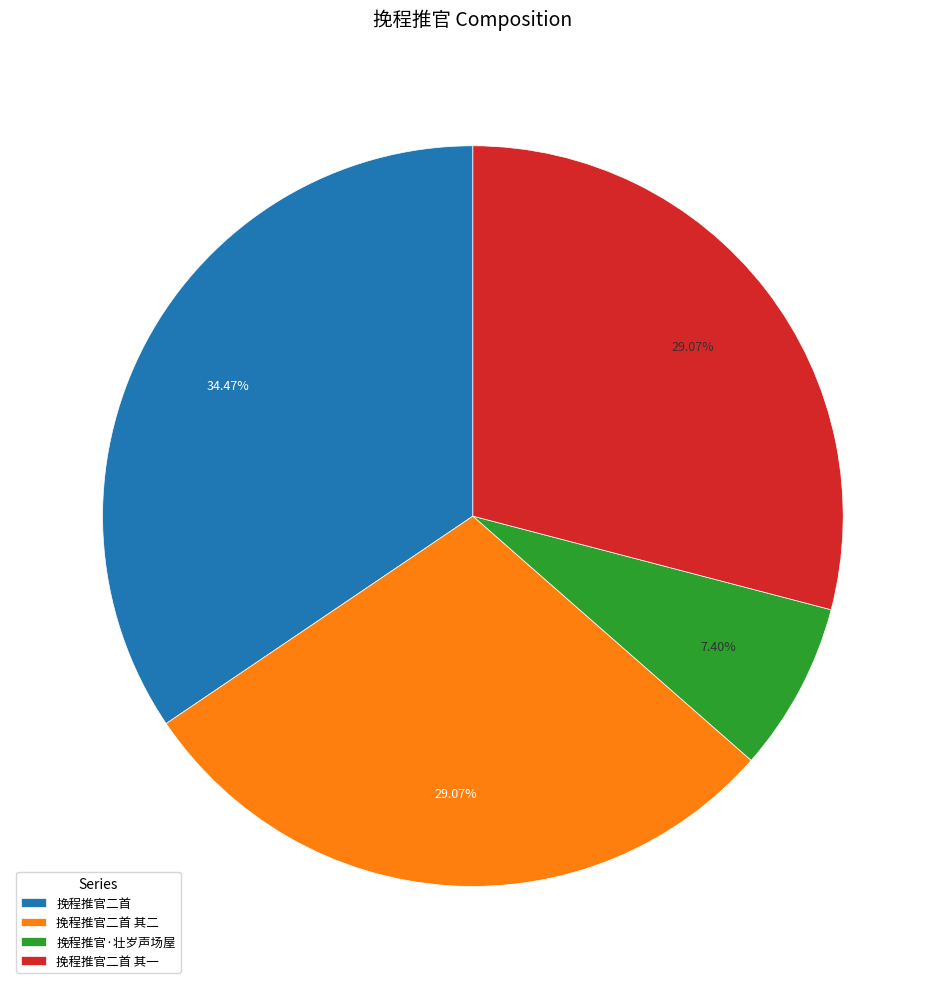

How many slices are in this pie chart?

4